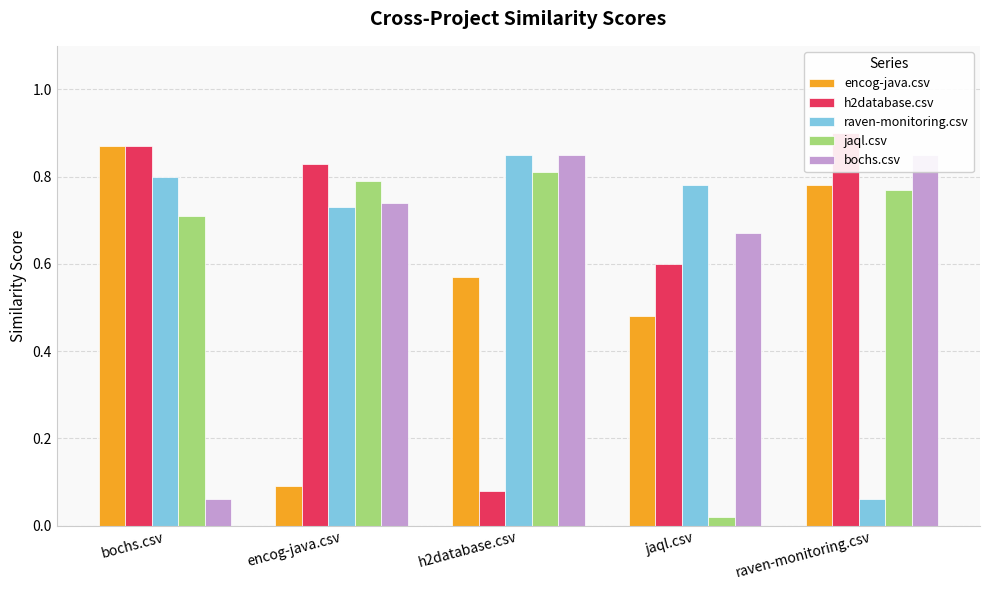

Which label corresponds to the largest value in the chart?

raven-monitoring.csv